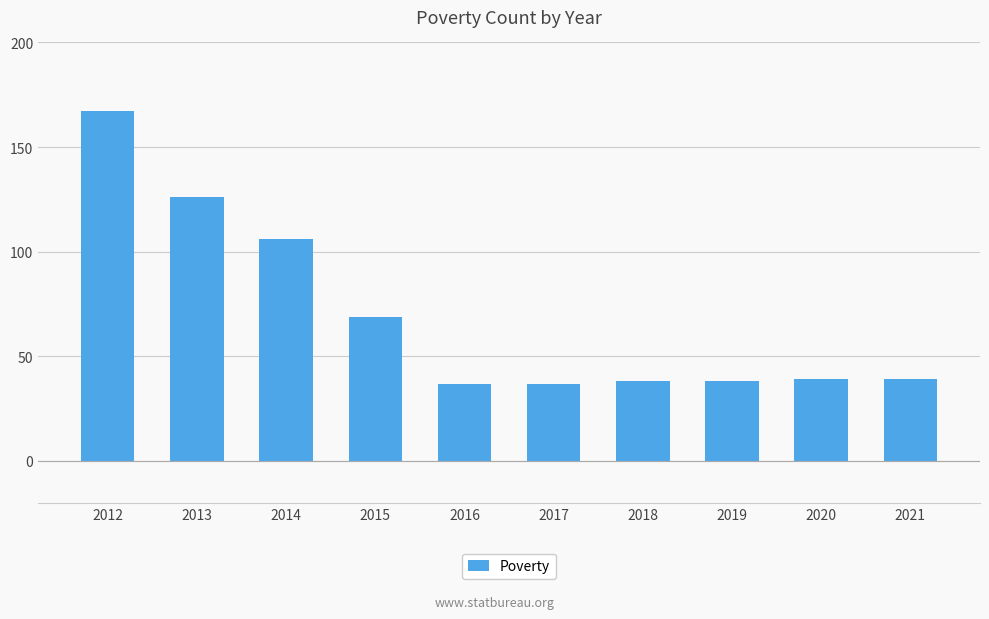

What value does the data have at 2018?

38